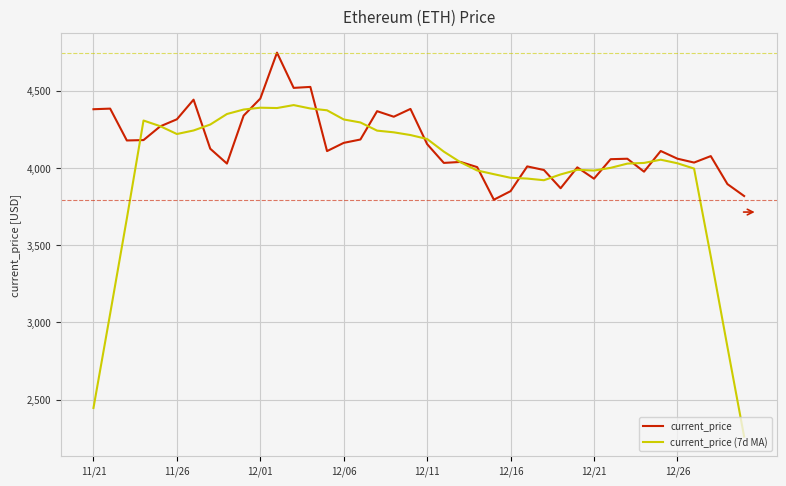

What is the smallest value displayed?

2260.7